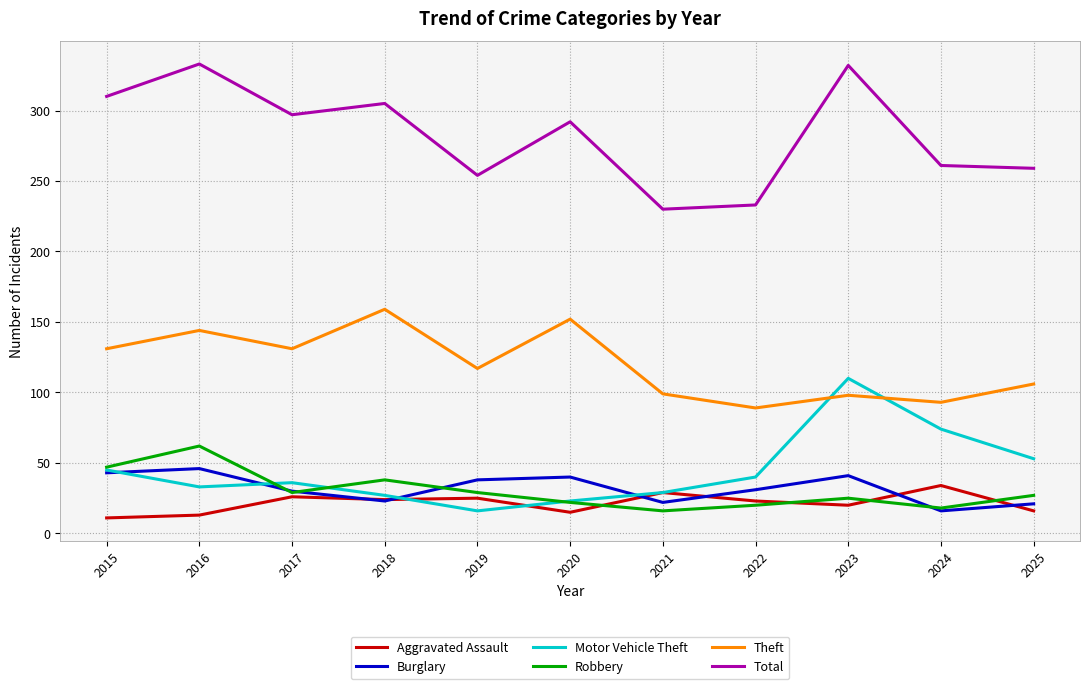

Is it true that Motor Vehicle Theft equals 74 at 2024?

True